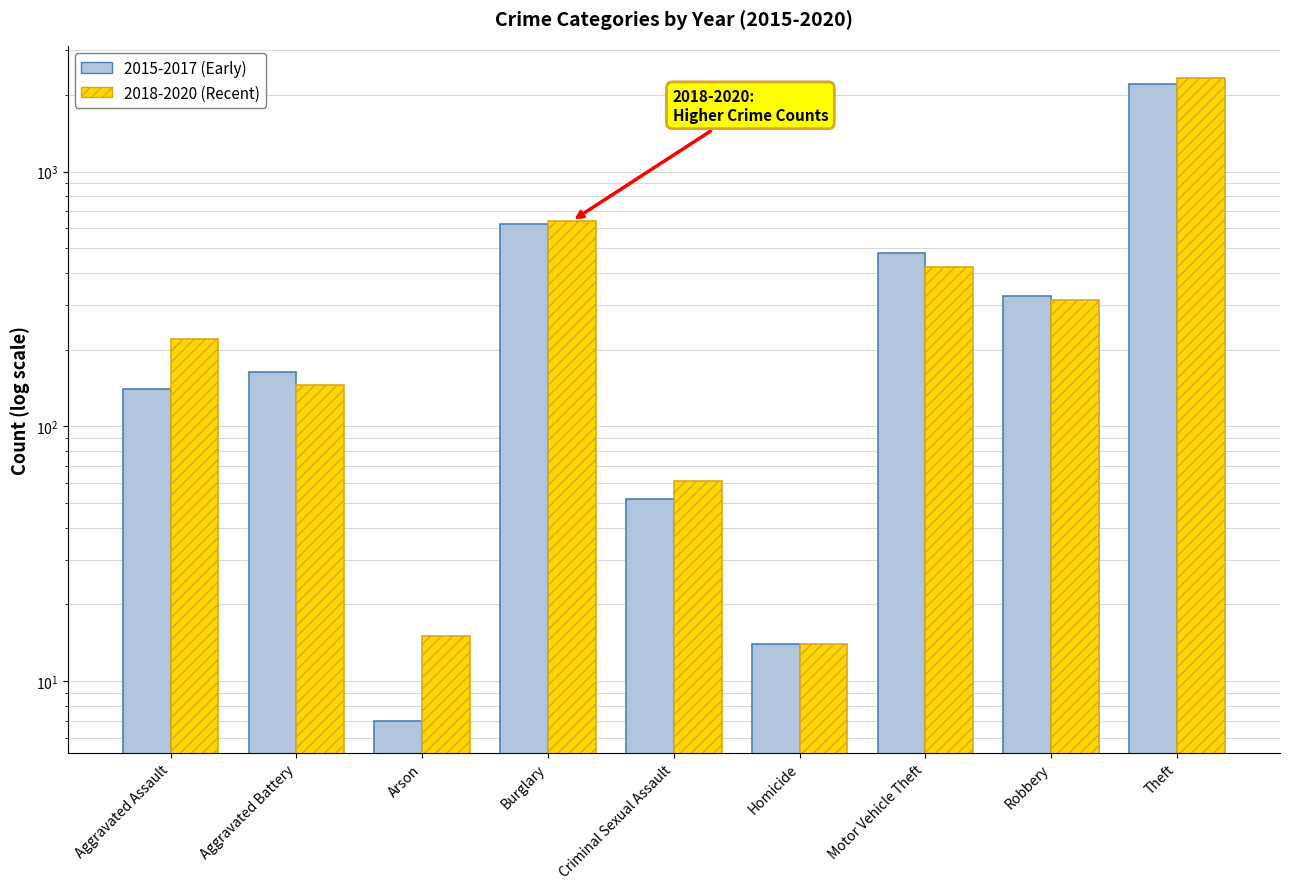

Reading left to right, what are all the values shown in this chart?

2015-2017 (Early): Aggravated Assault=140	Aggravated Battery=164	Arson=7	Burglary=622	Criminal Sexual Assault=52	Homicide=14	Motor Vehicle Theft=479	Robbery=325	Theft=2203
2018-2020 (Recent): Aggravated Assault=220	Aggravated Battery=145	Arson=15	Burglary=641	Criminal Sexual Assault=61	Homicide=14	Motor Vehicle Theft=423	Robbery=313	Theft=2335